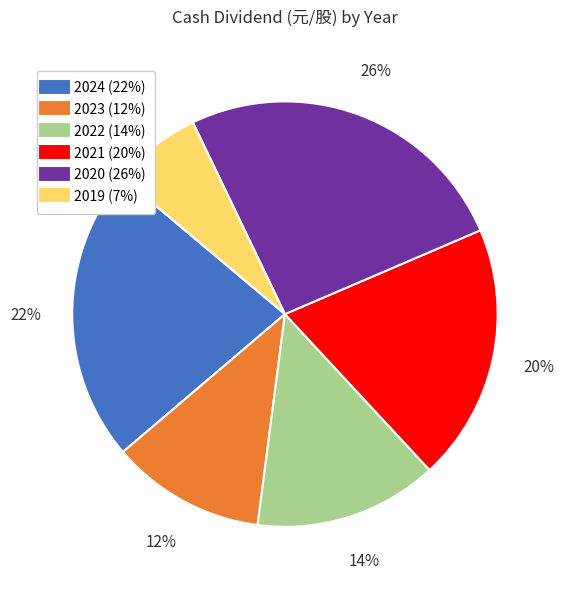

To the nearest percent, what percentage of the pie is 2024?

22%